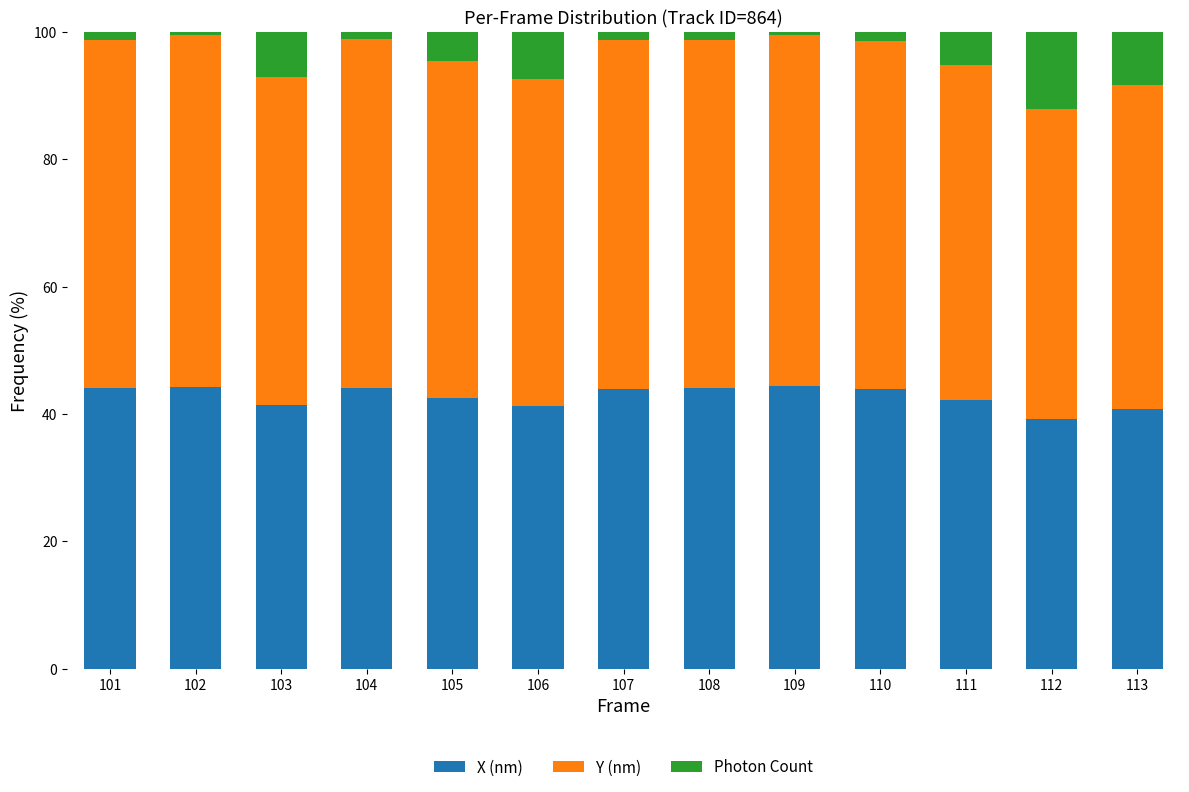

What is the minimum value for X (nm)?

39.2